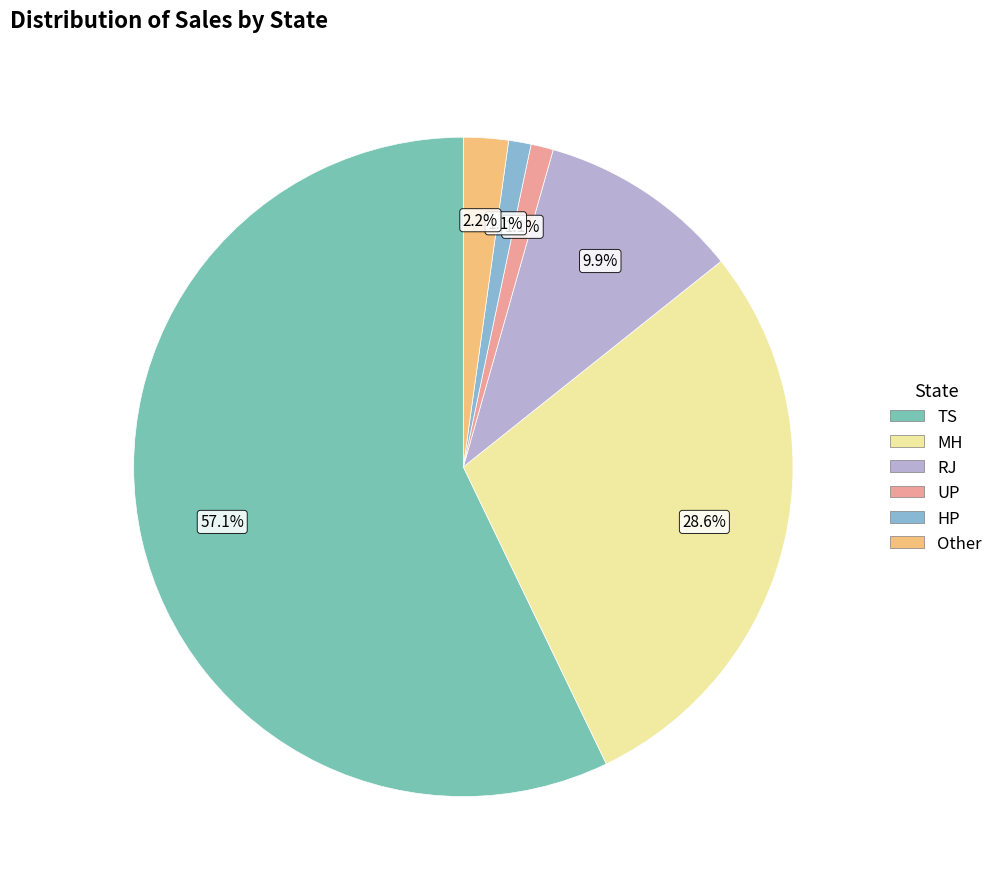

Which slice represents more than half of the pie?

TS